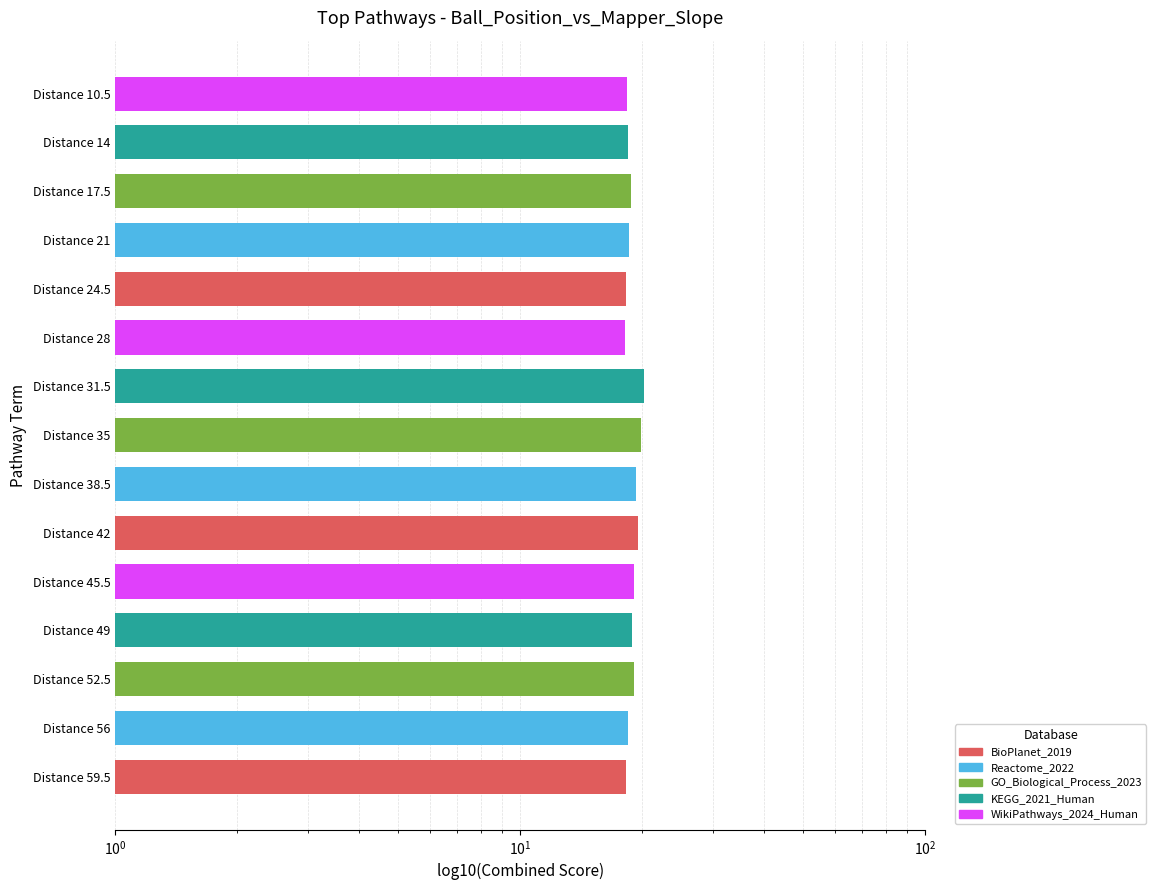

Reading left to right, list all the values displayed in this chart.

18.2	18.5	19.1	18.9	19.1	19.6	19.3	19.9	20.2	18.2	18.2	18.6	18.8	18.5	18.3